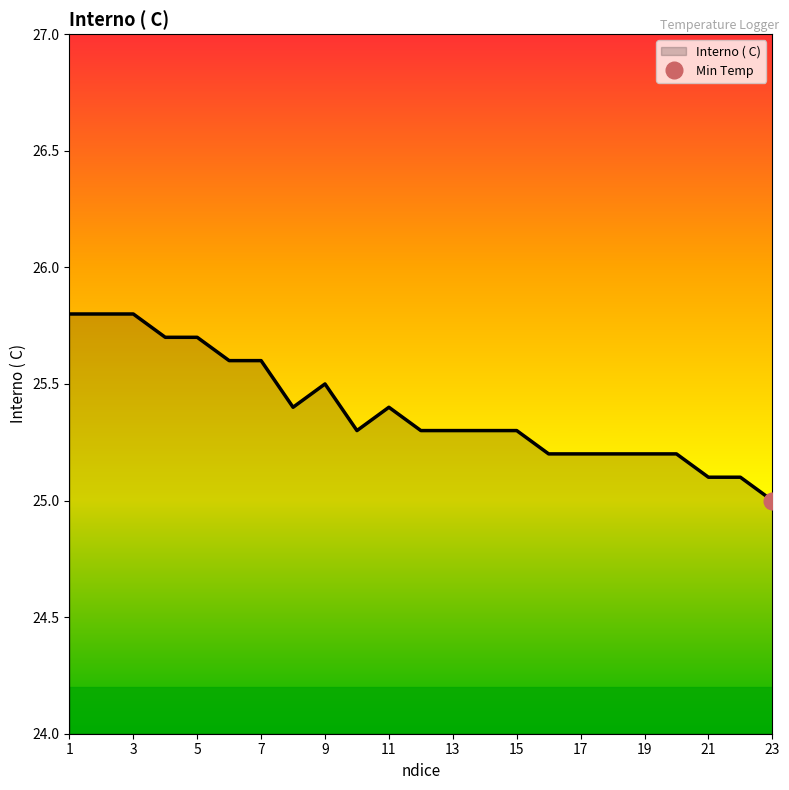

What is the difference between the maximum and second lowest values?

0.7